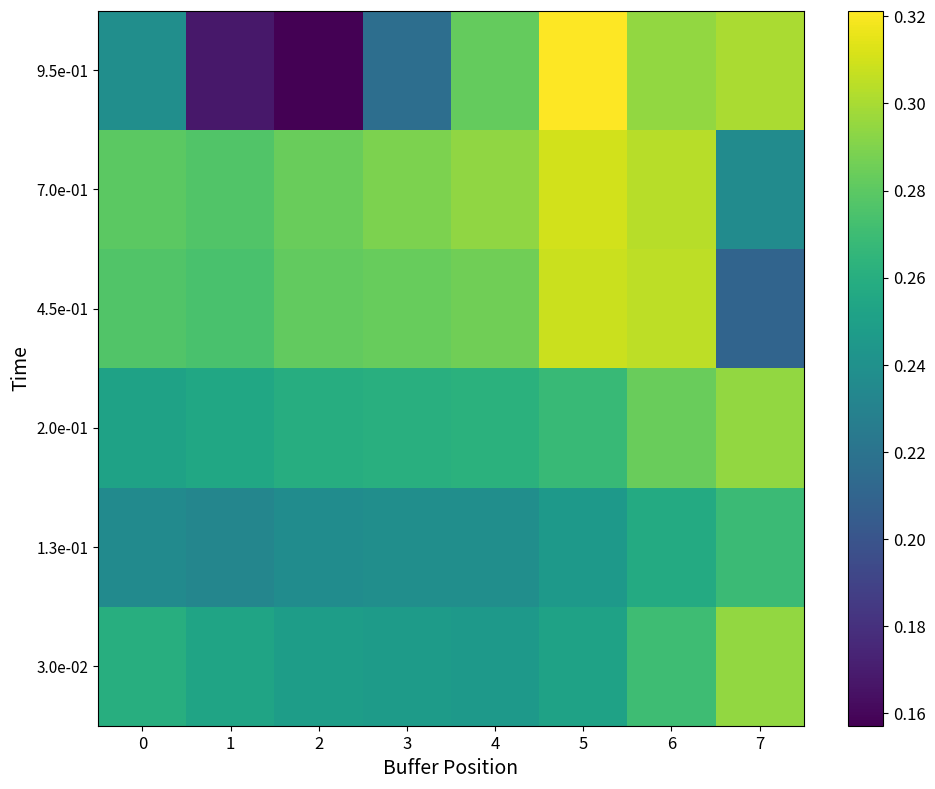

Between 4 and 6, which is larger?

6